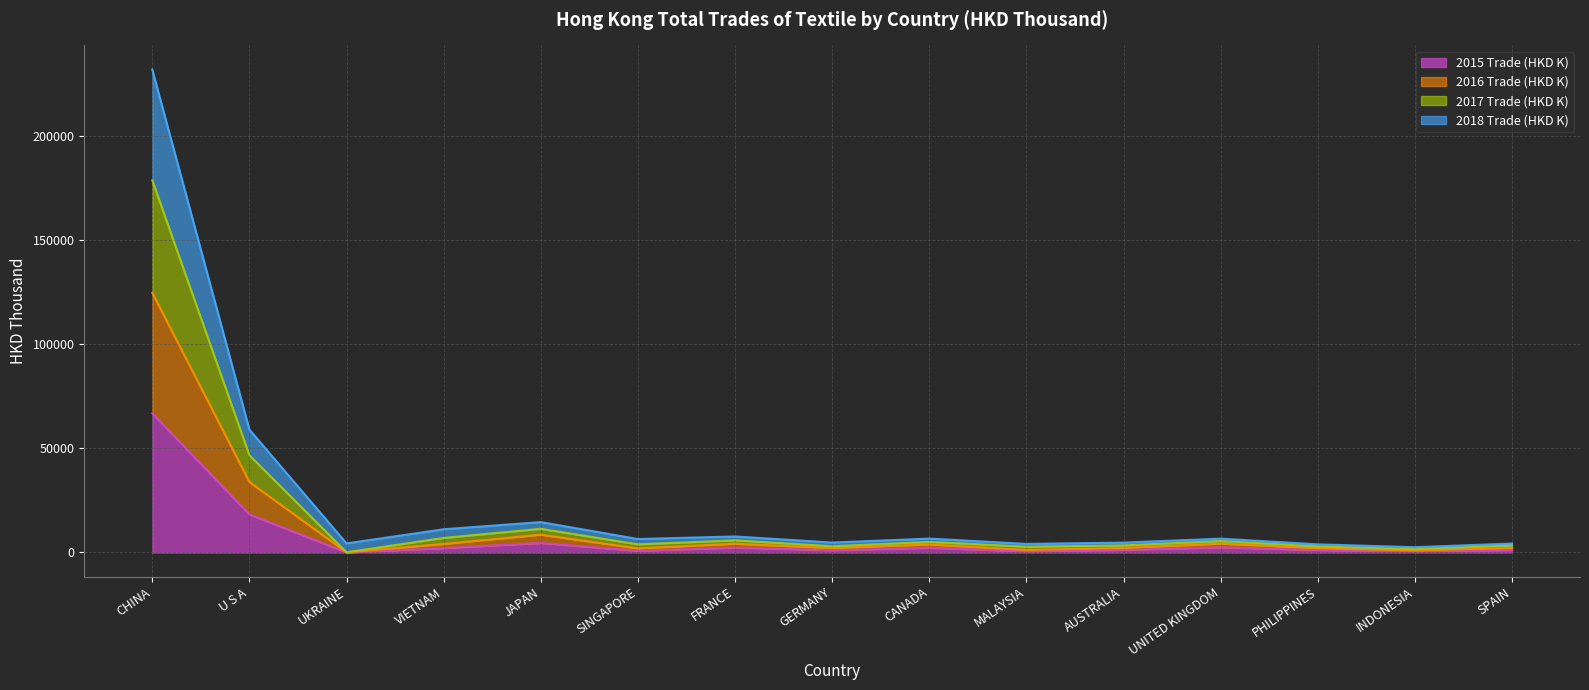

True or false: 2015 Trade (HKD K) and 2018 Trade (HKD K) intersect in this chart.

False